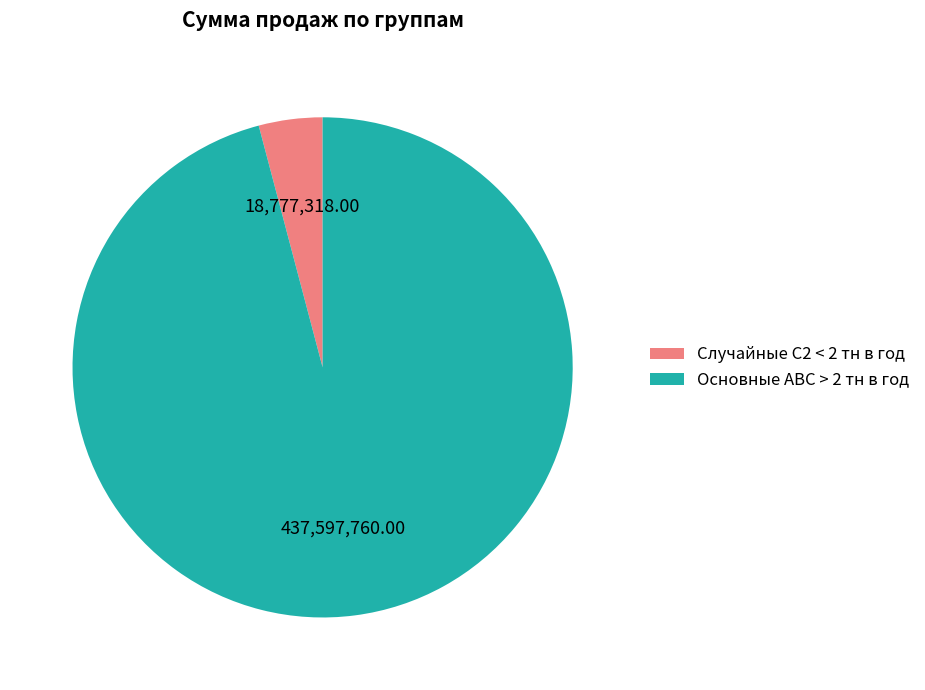

How many segments does this pie chart have?

2